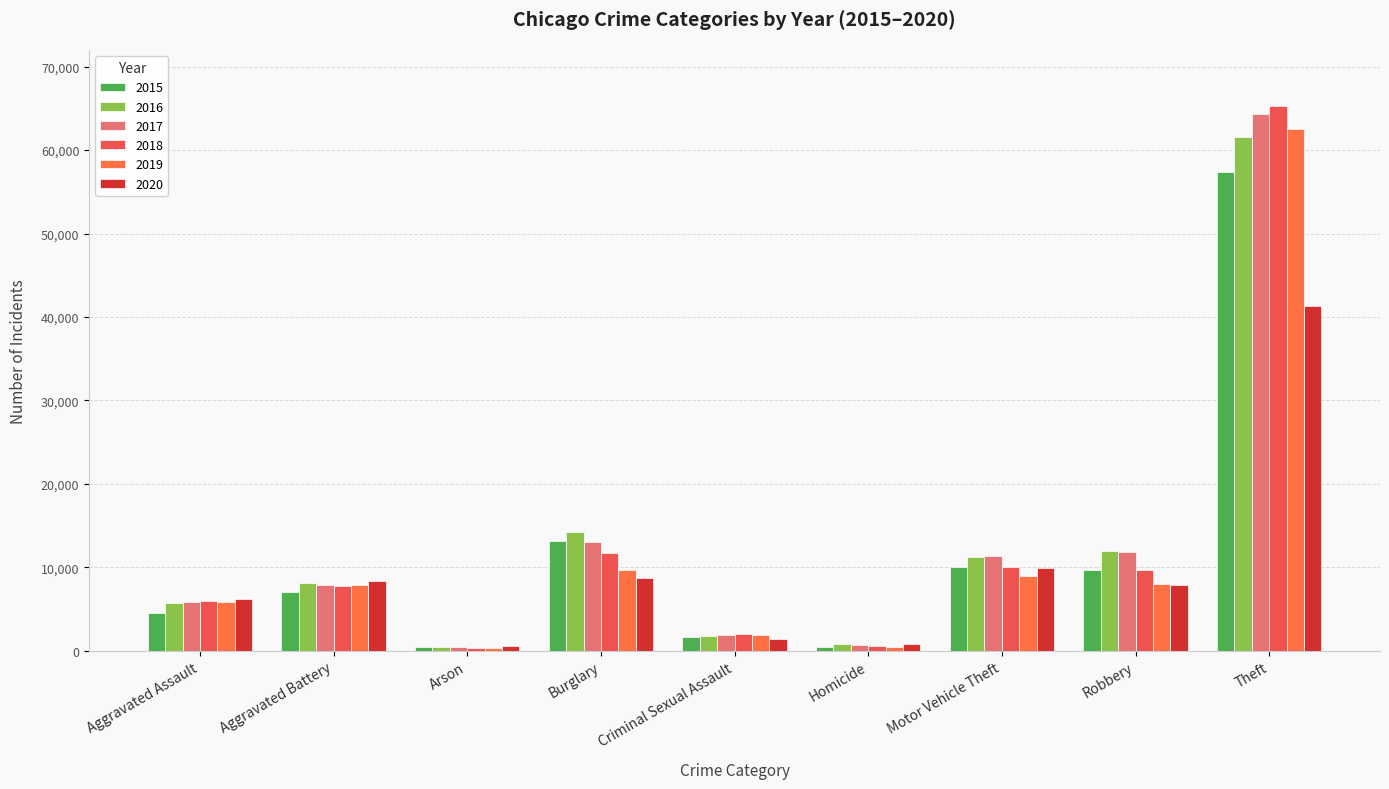

Where is 2016 nearest to the value 31067?

Burglary